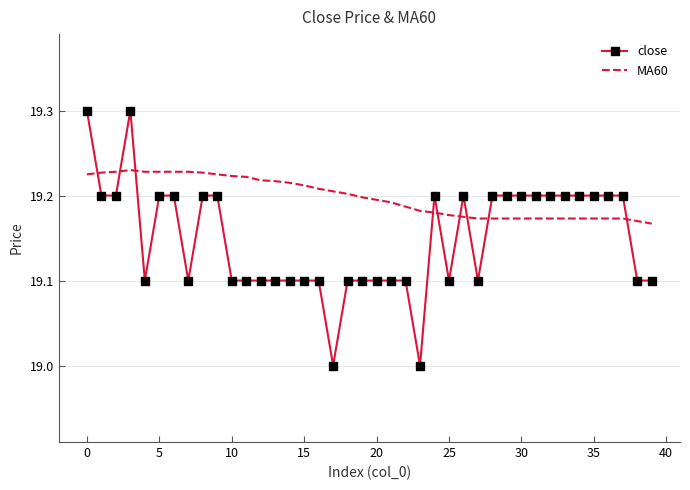

What is the difference between the maximum and minimum values in the close series?

0.3